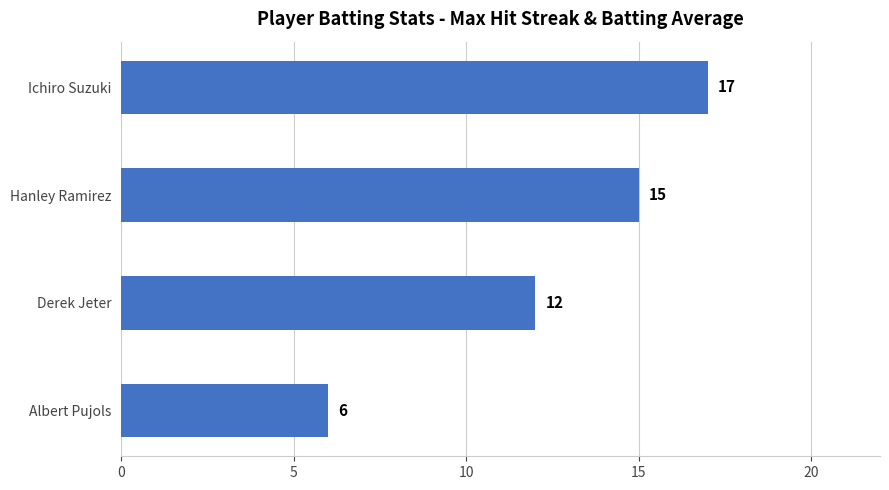

Is it true that the value at Derek Jeter is 12?

True